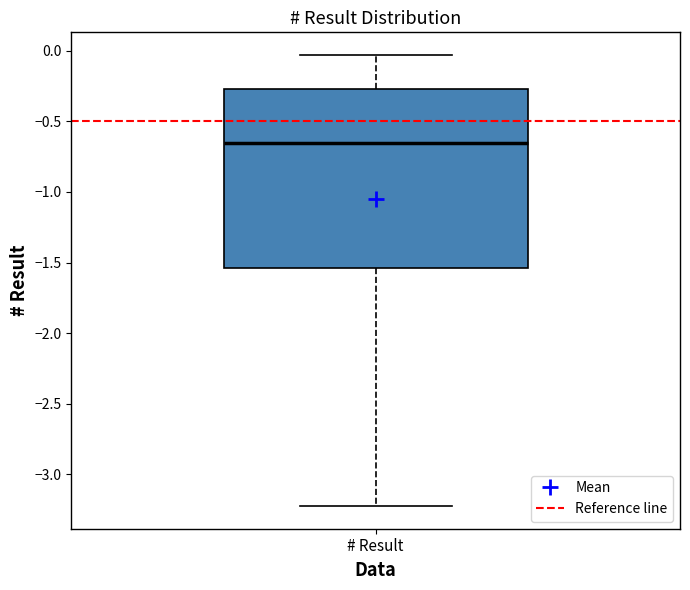

Transcribe this box plot: give where the median line is, the range the box spans, and where the two whiskers end, as read against the y-axis. The values are not printed on the chart, so give them approximately, as read against the axis.

median -0.65, box -1.55 to -0.25, whiskers -3.25 to -0.05